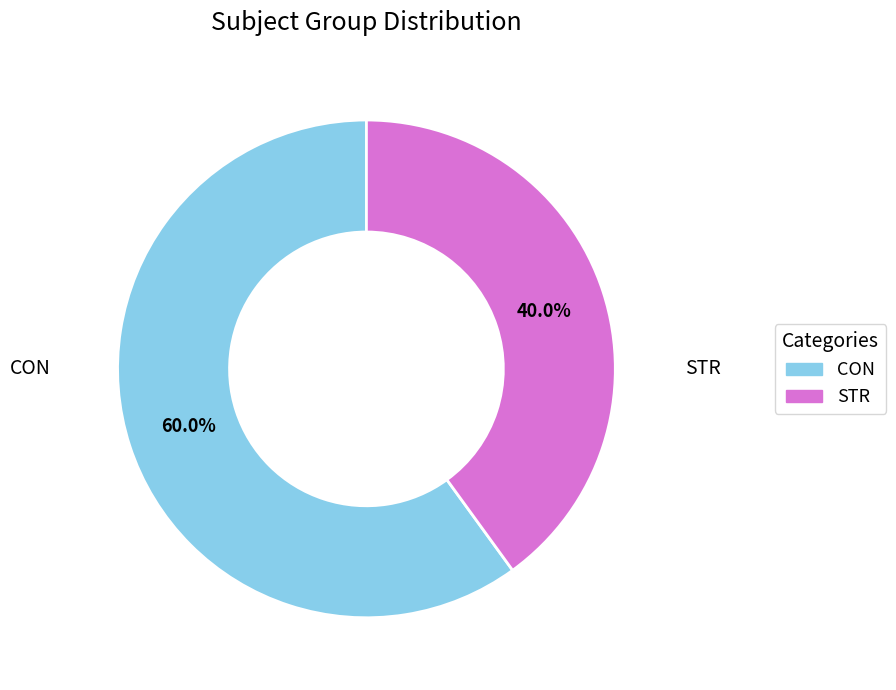

What percentage is the STR slice, to the nearest percent?

40%